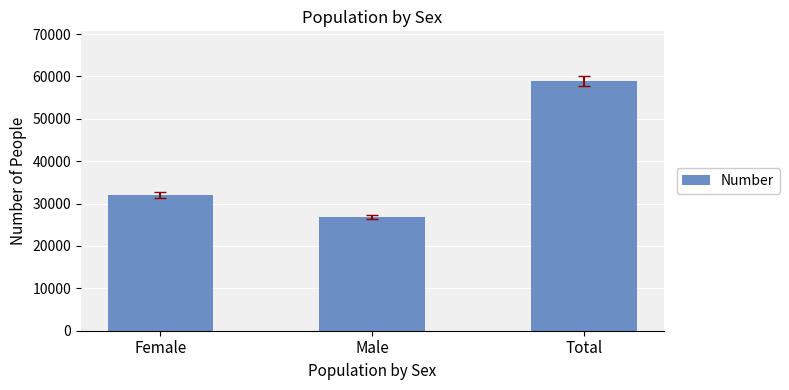

Where is the data nearest to the value 42863?

Female